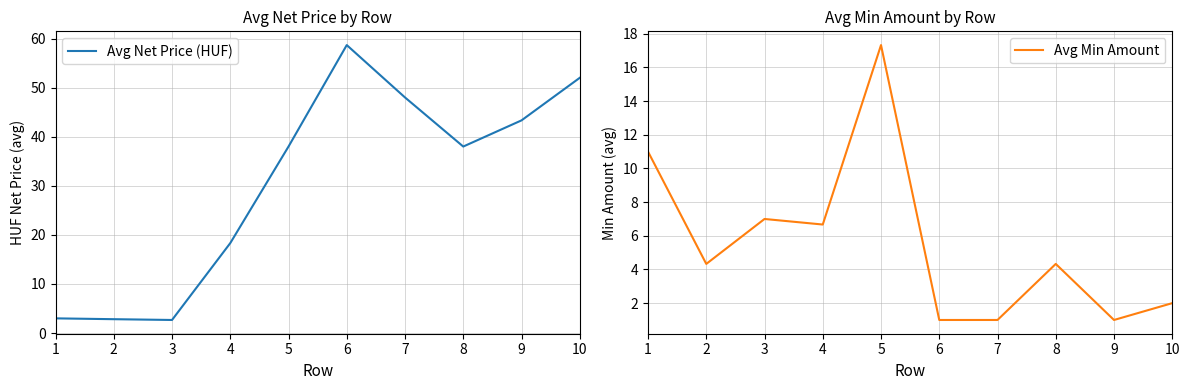

Which series has the largest total across all categories?

Avg Net Price (HUF)